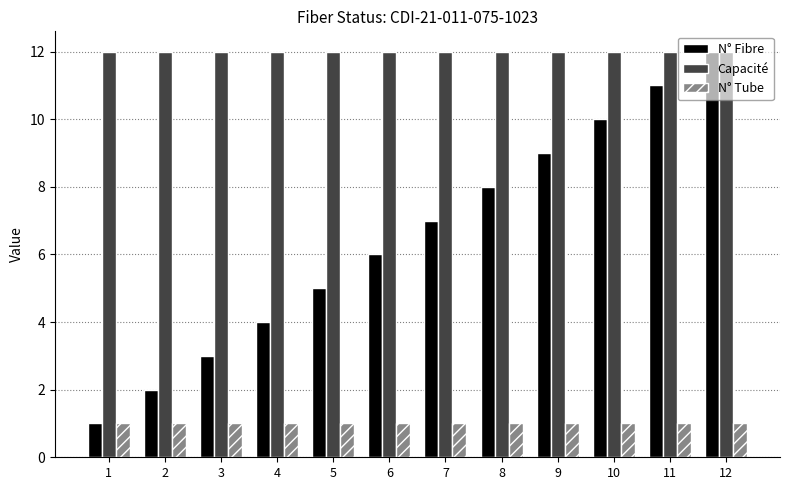

Count the number of data series in this chart.

3